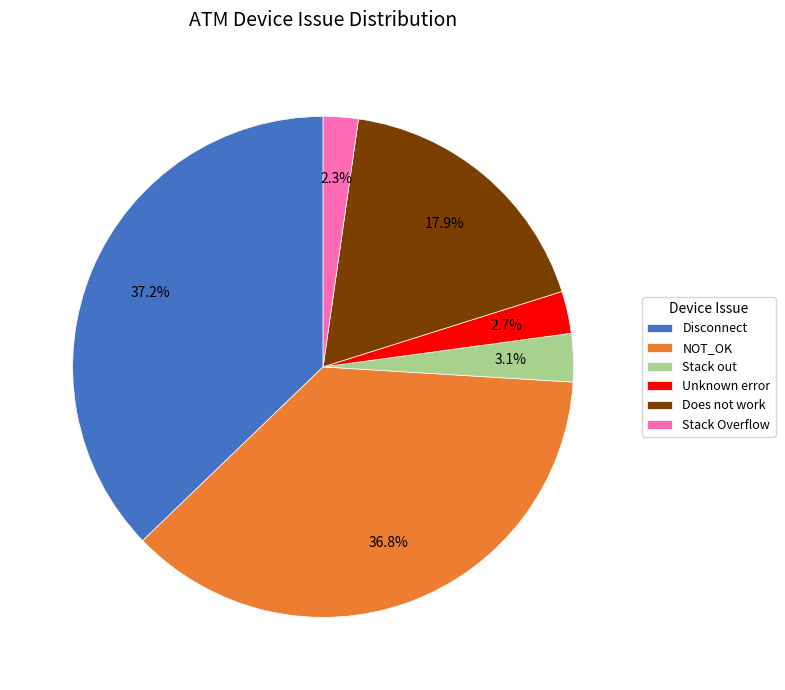

Count the number of slices in the pie.

6